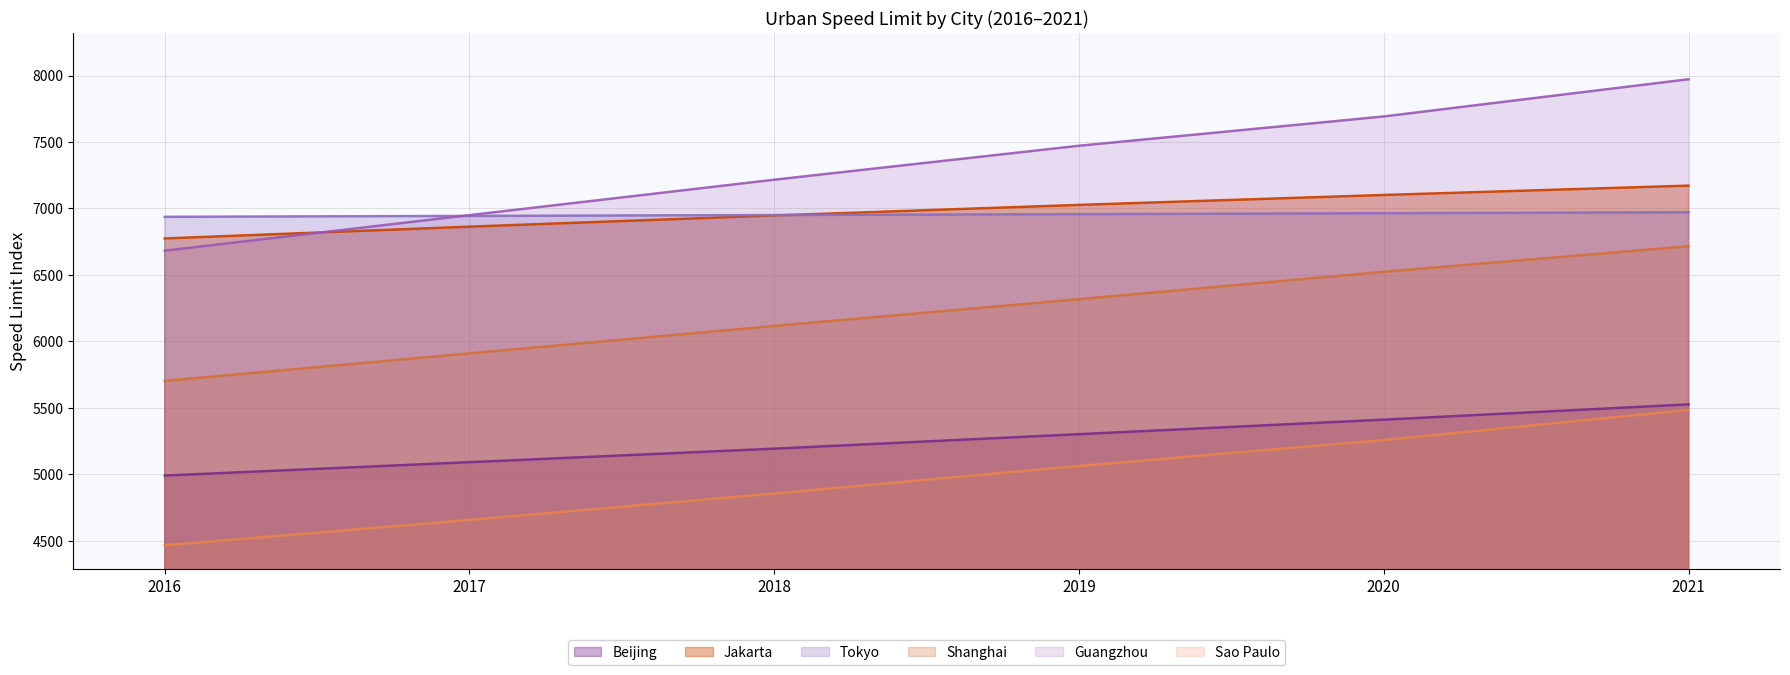

How many data points in Jakarta are less than 7026?

3